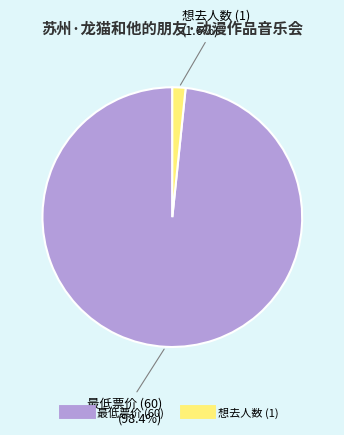

To the nearest percent, what portion does 最低票价 (60) represent?

98%